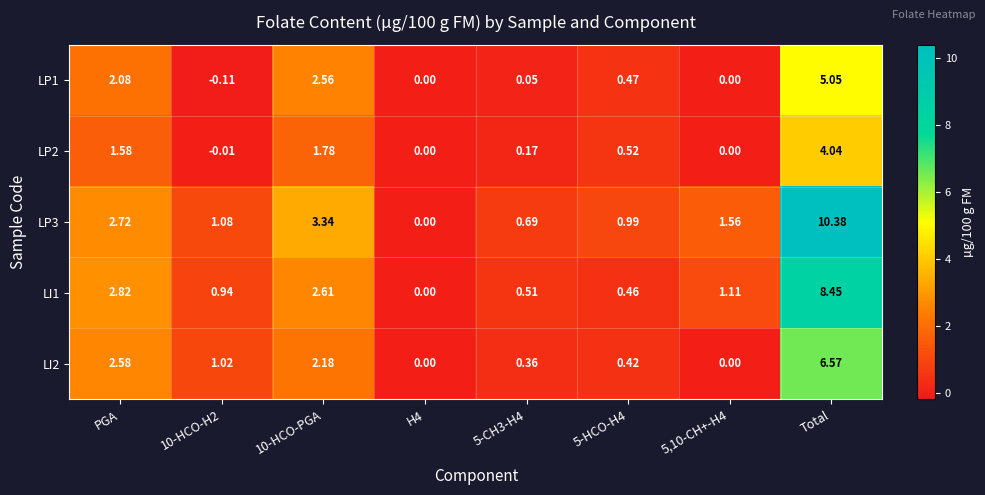

Which series has the largest range (max minus min)?

LP3